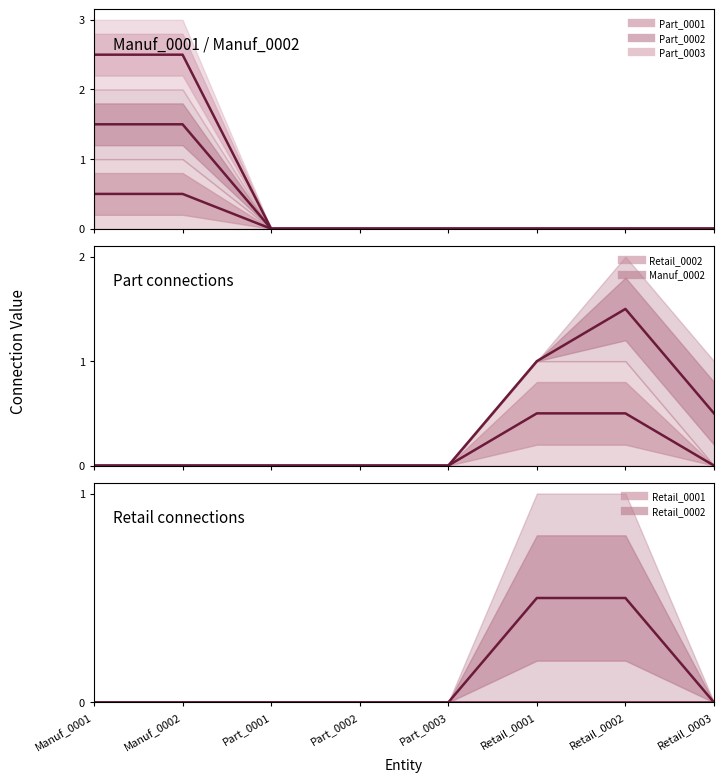

What position from the right is Retail_0001?

3